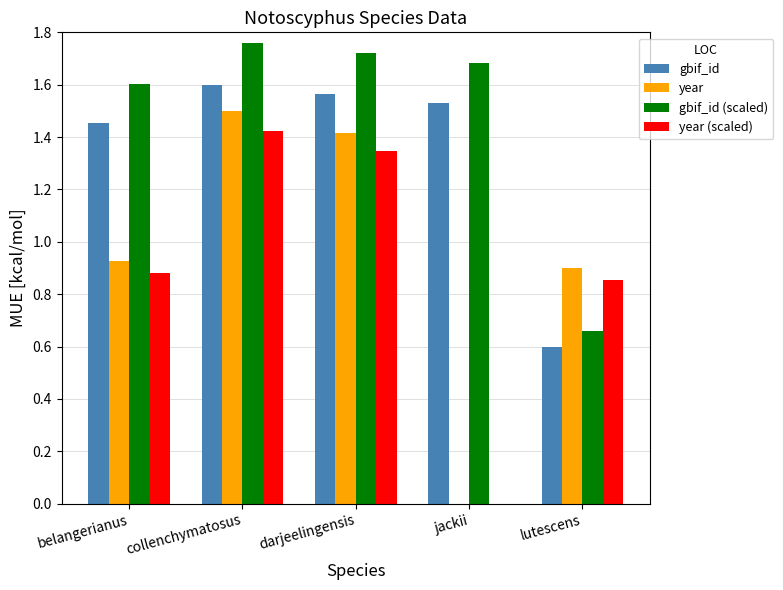

The value of gbif_id at collenchymatosus is 1.6. True or false?

True